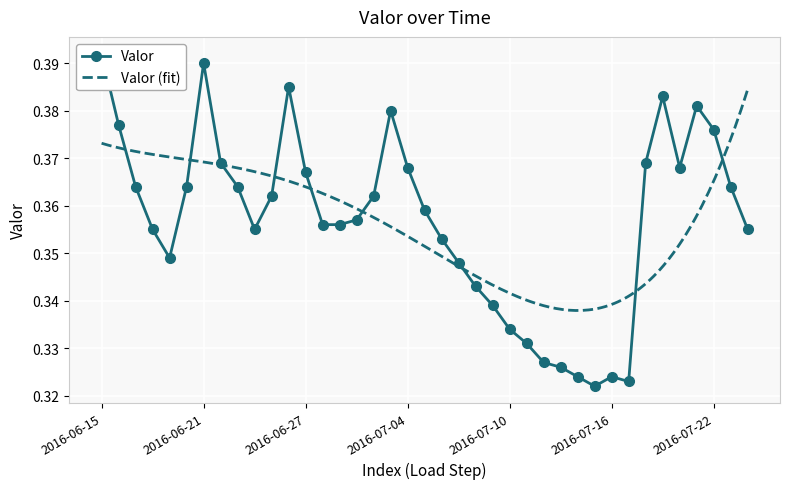

What value does the data have at 2016-07-20?

0.4